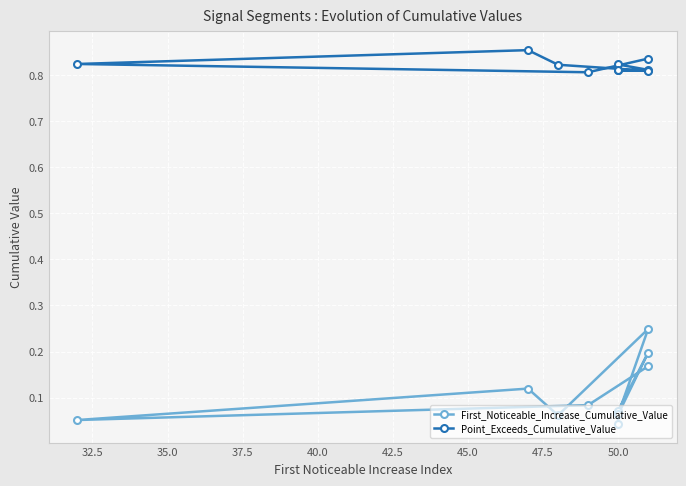

What is the difference between the maximum and second lowest values in the First_Noticeable_Increase_Cumulative_Value series?

0.2